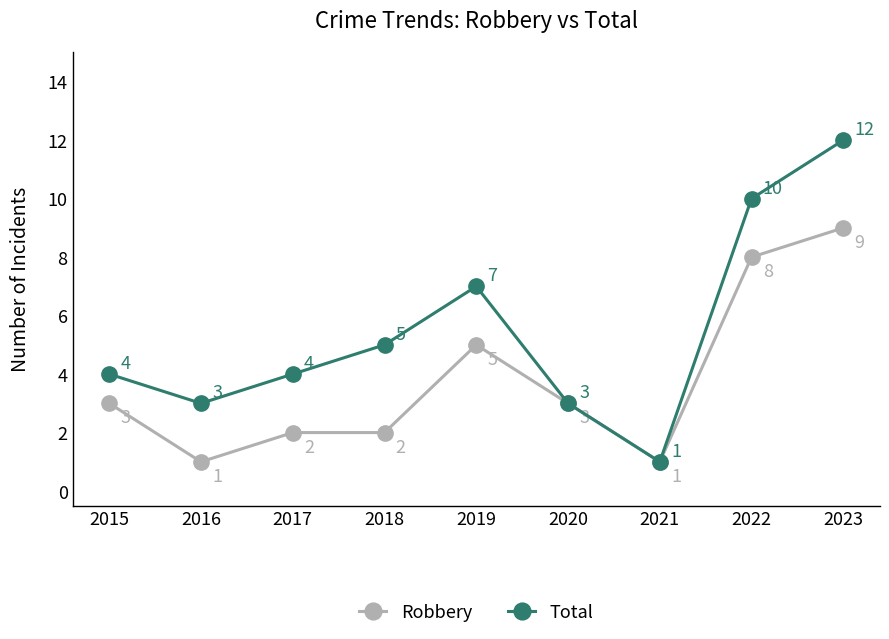

Is it true that Robbery equals 4 at 2017?

False